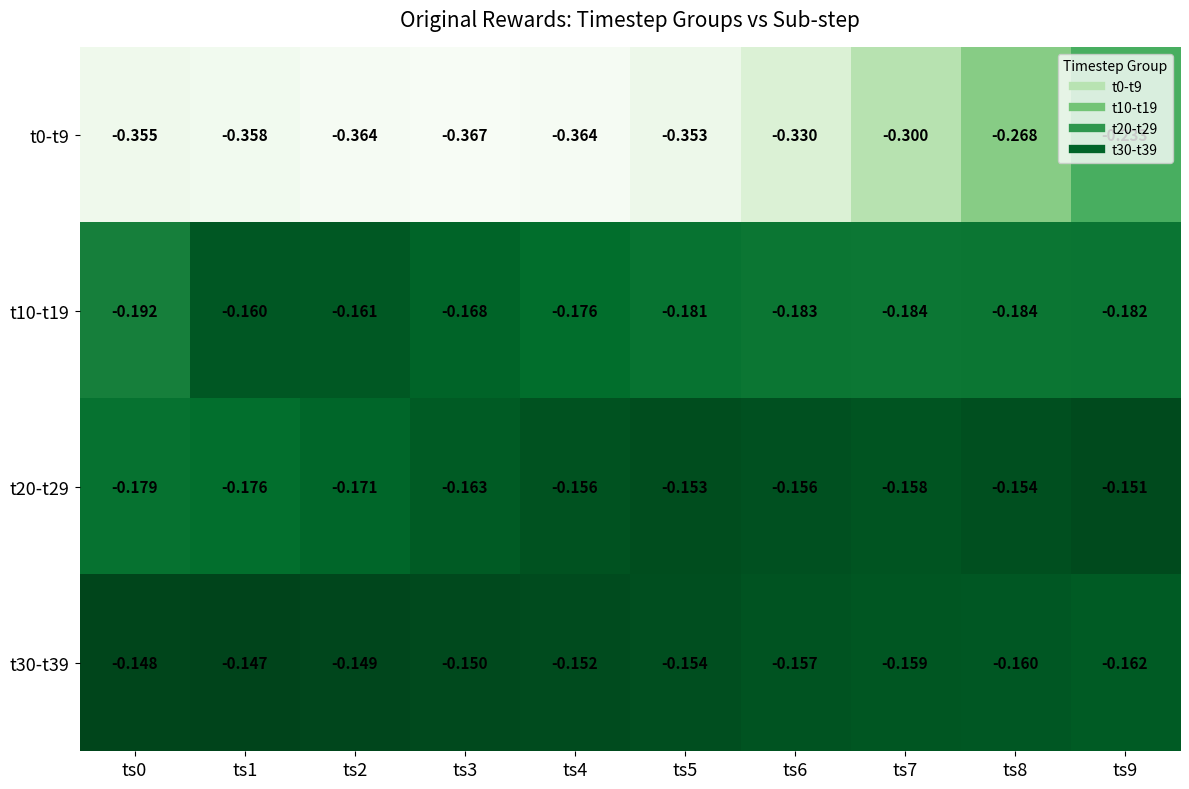

Is the value of t0-t9 at ts2 greater than the value of t20-t29 at ts2?

No